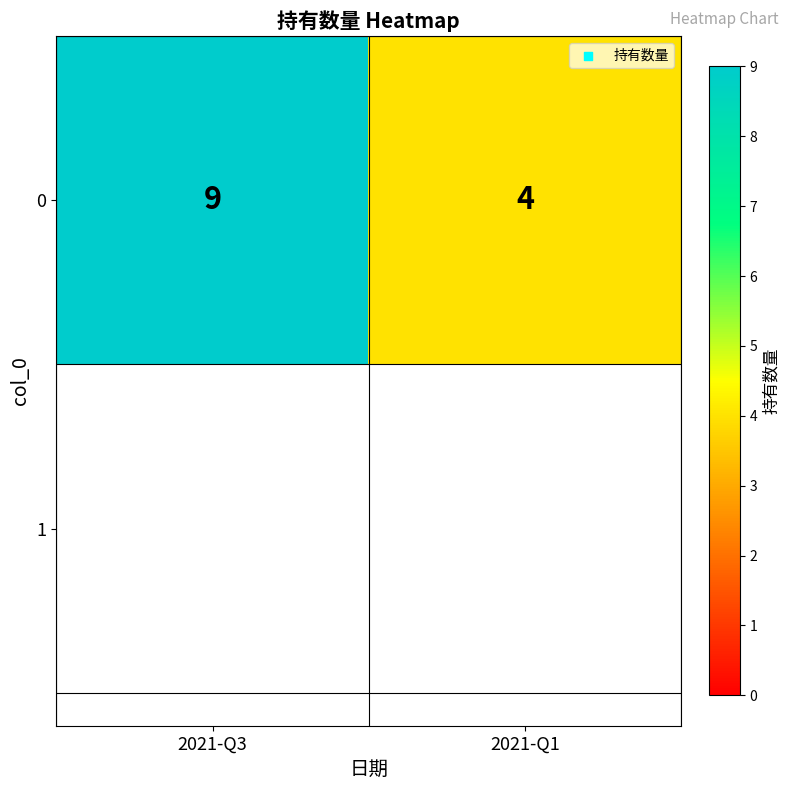

What is the minimum value shown in the chart?

4